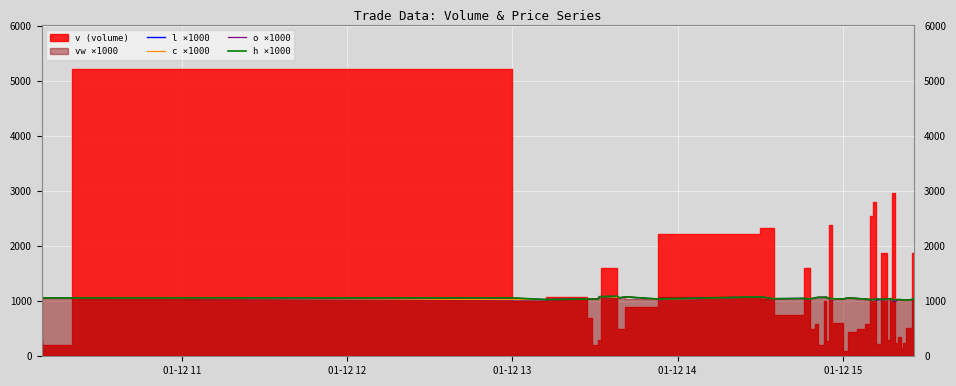

What is the maximum value for o ×1000?

1090.0